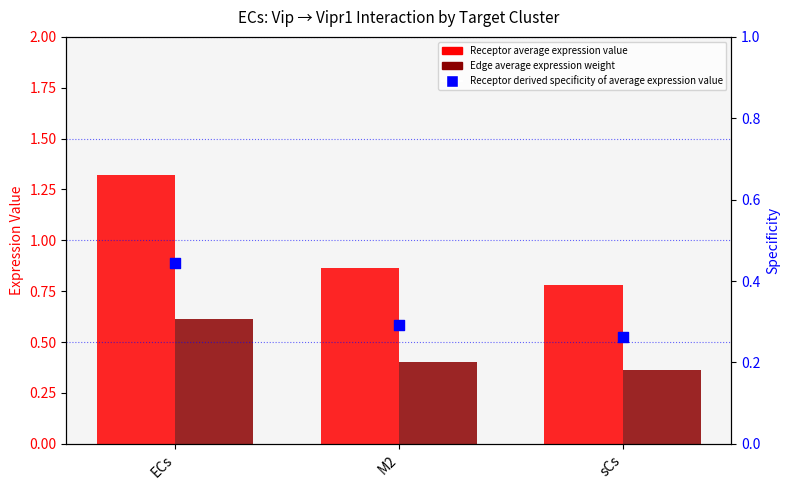

What is the total value across all series at M2?

1.6